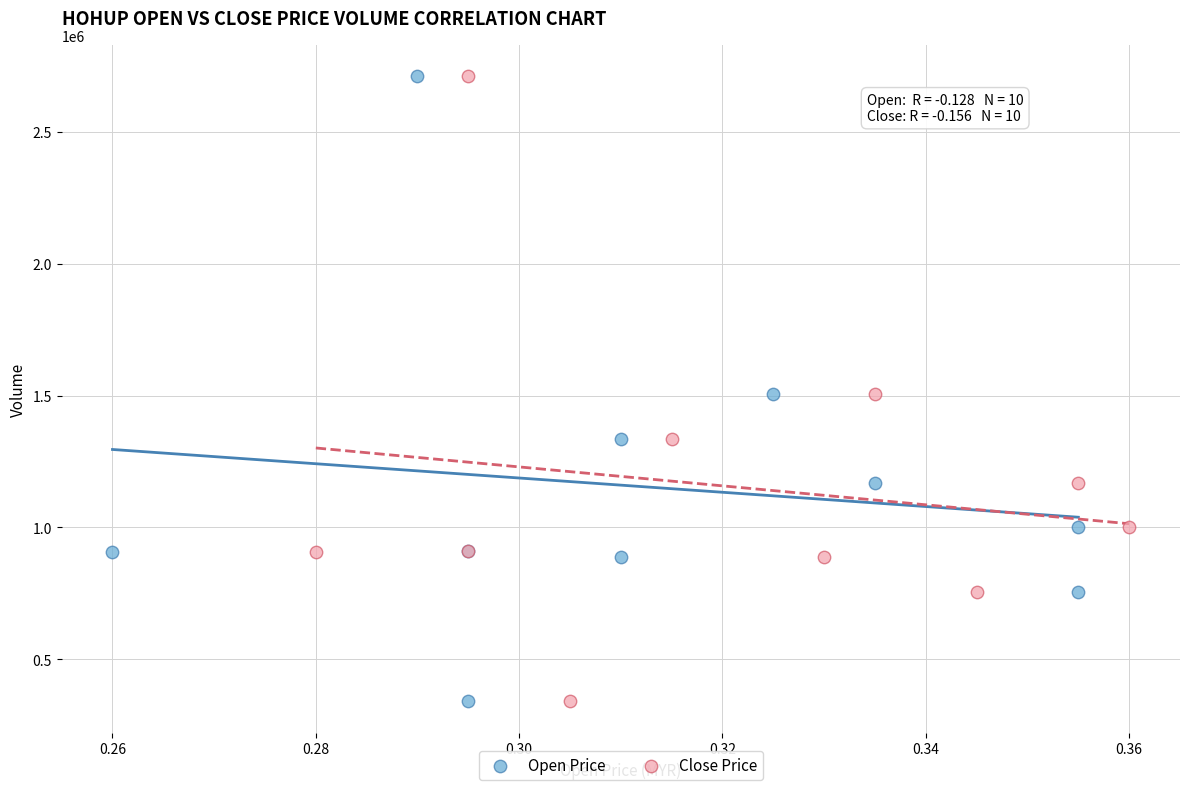

What are all the series names shown in the legend?

Open Price, Close Price